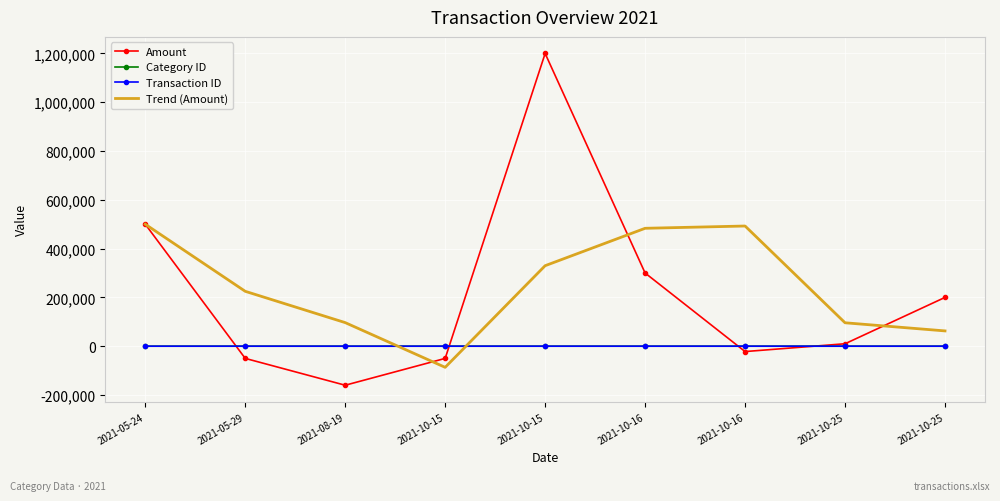

Between which two adjacent categories do Amount and Transaction ID first intersect?

2021-05-24 and 2021-05-29